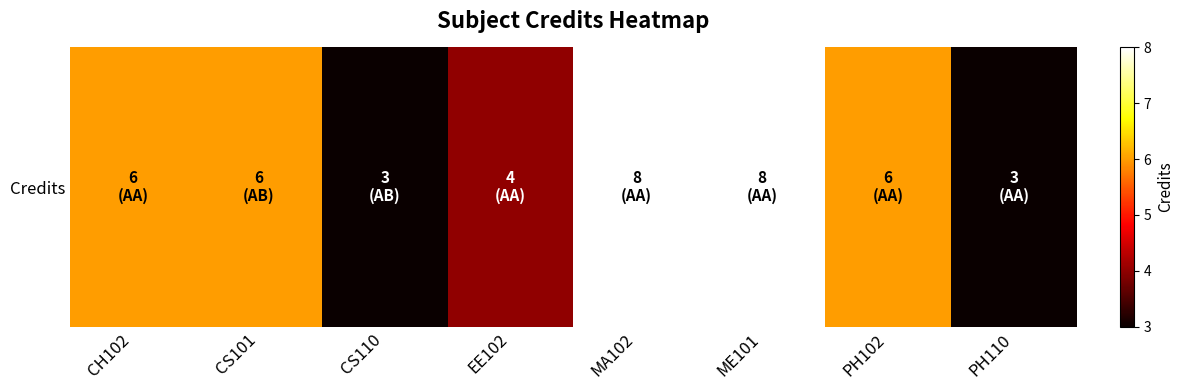

List the labels in order of value, smallest first.

CS110, PH110, EE102, CH102, CS101, PH102, MA102, ME101